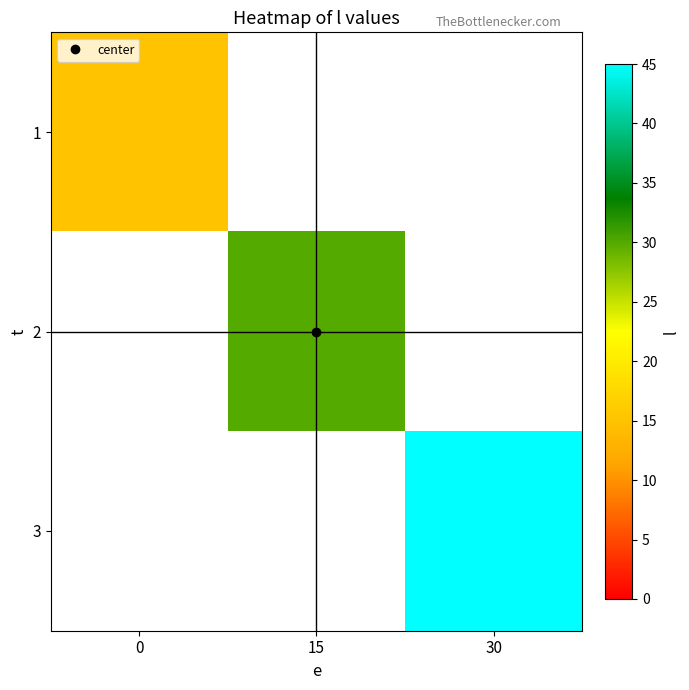

Rank the series by their average value, from lowest to highest.

1, 2, 3